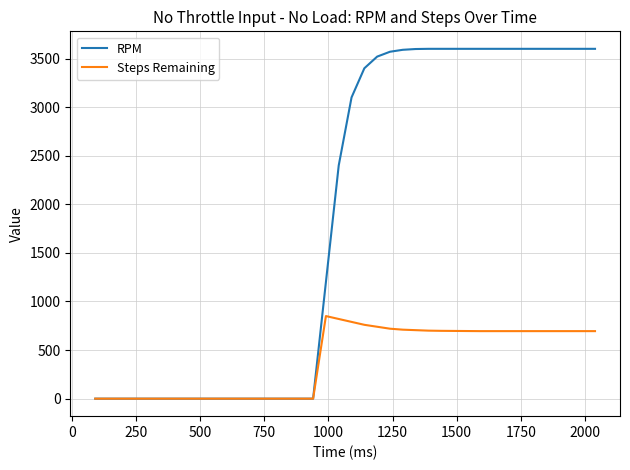

What is the maximum value for RPM?

3600